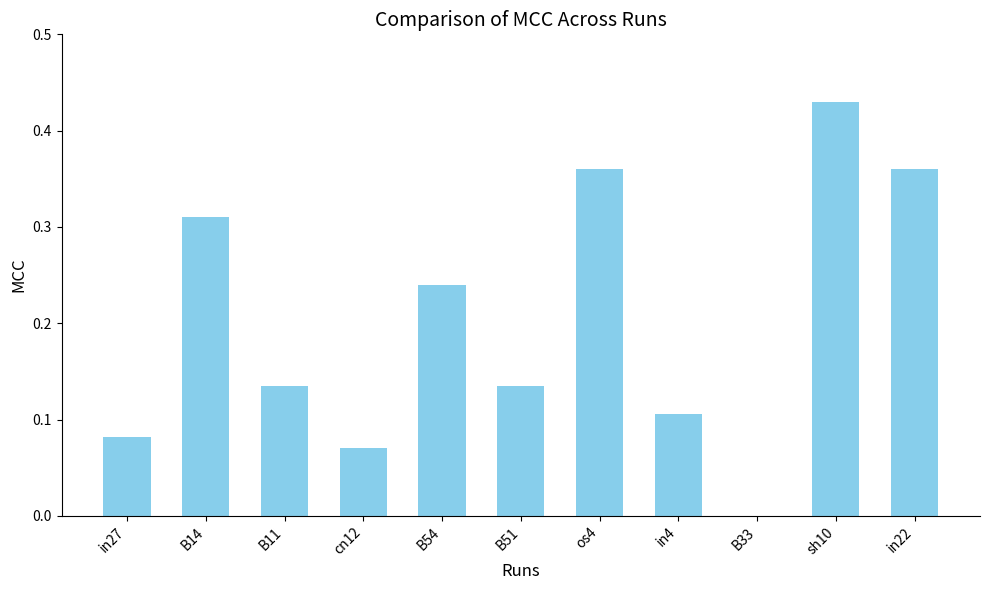

Which category has the highest value across all series?

sh10